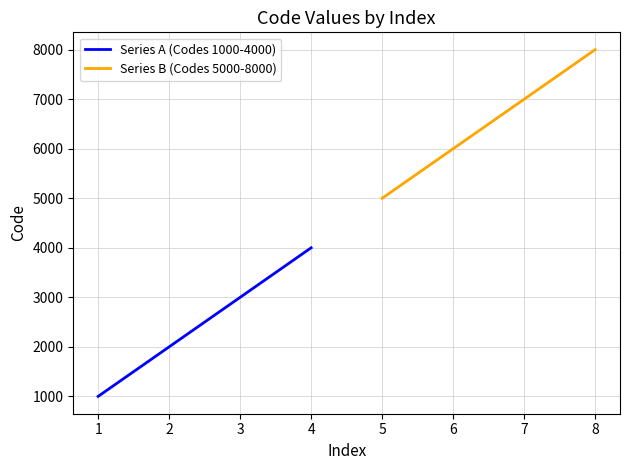

Where is Series B (Codes 5000-8000) nearest to the value 6500?

6